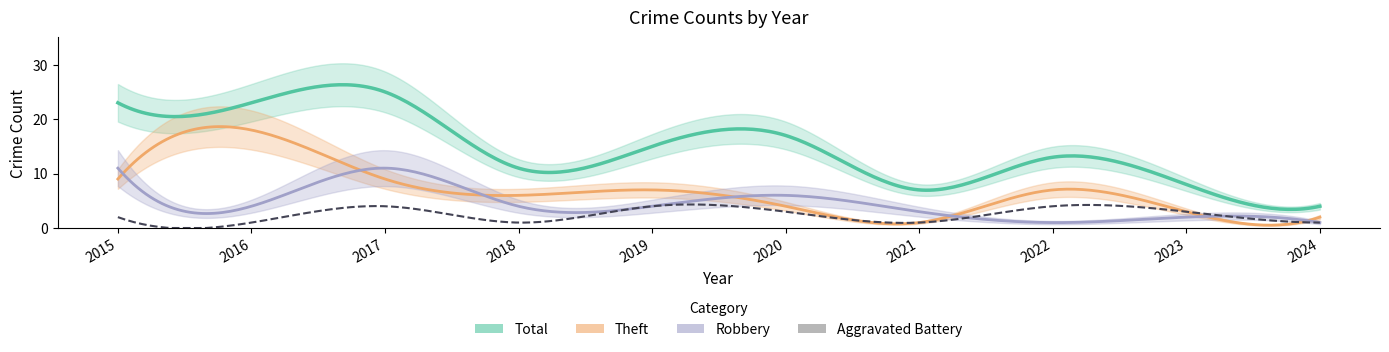

What value does the Robbery series have at 2015, to the nearest 5?

10